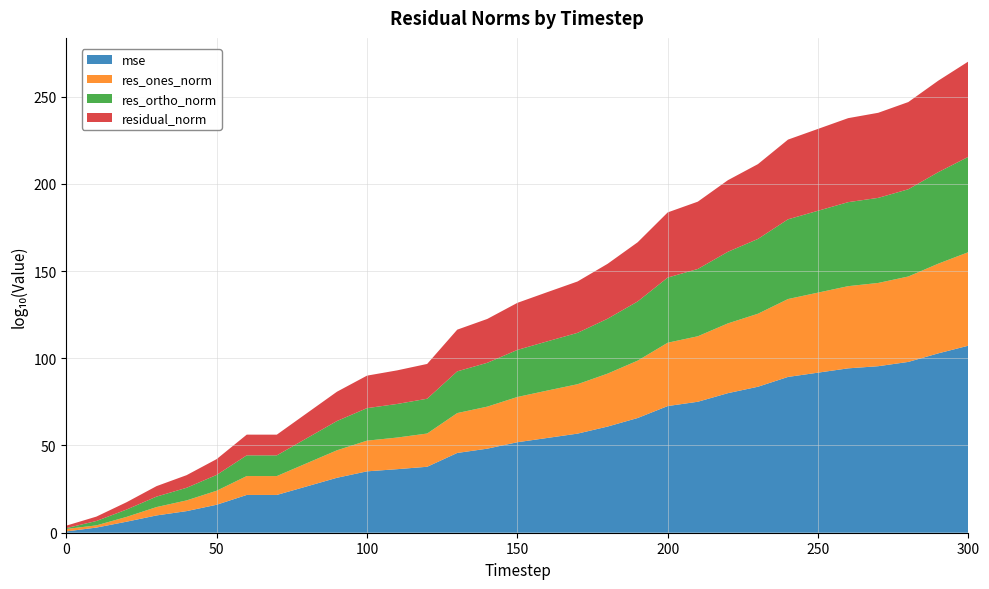

What is the highest value of the mse series?

107.2